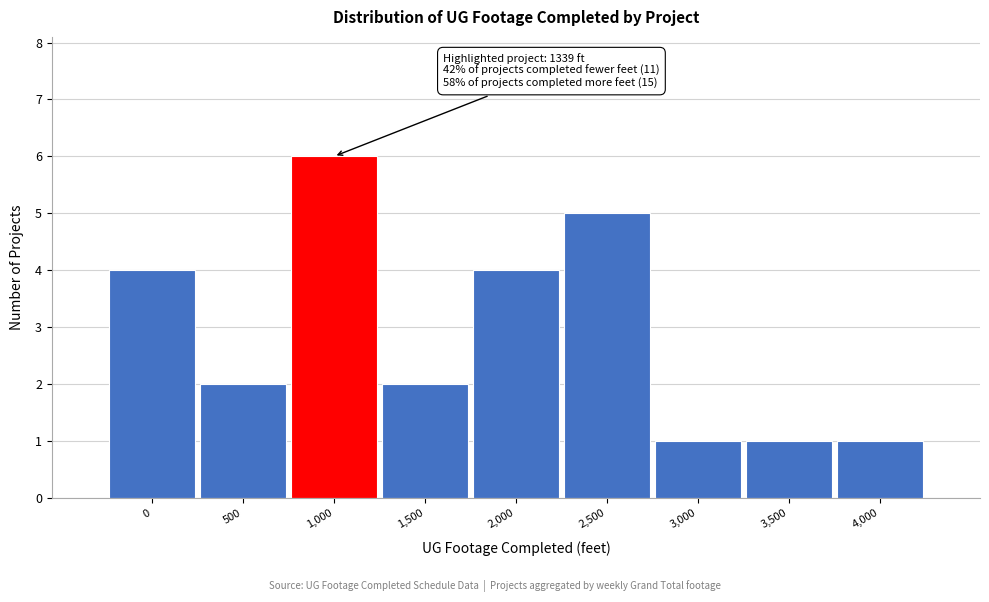

Reading right to left, what are all the values shown in this chart?

1	1	1	5	4	2	6	2	4